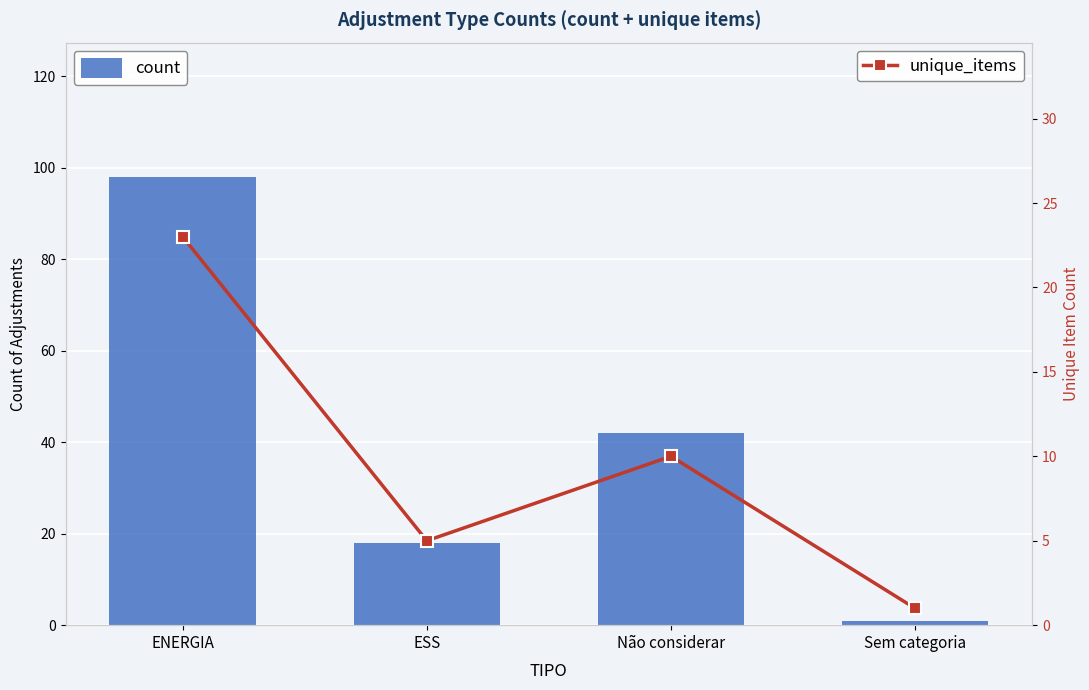

Between ENERGIA and Sem categoria, which series saw the biggest shift?

count